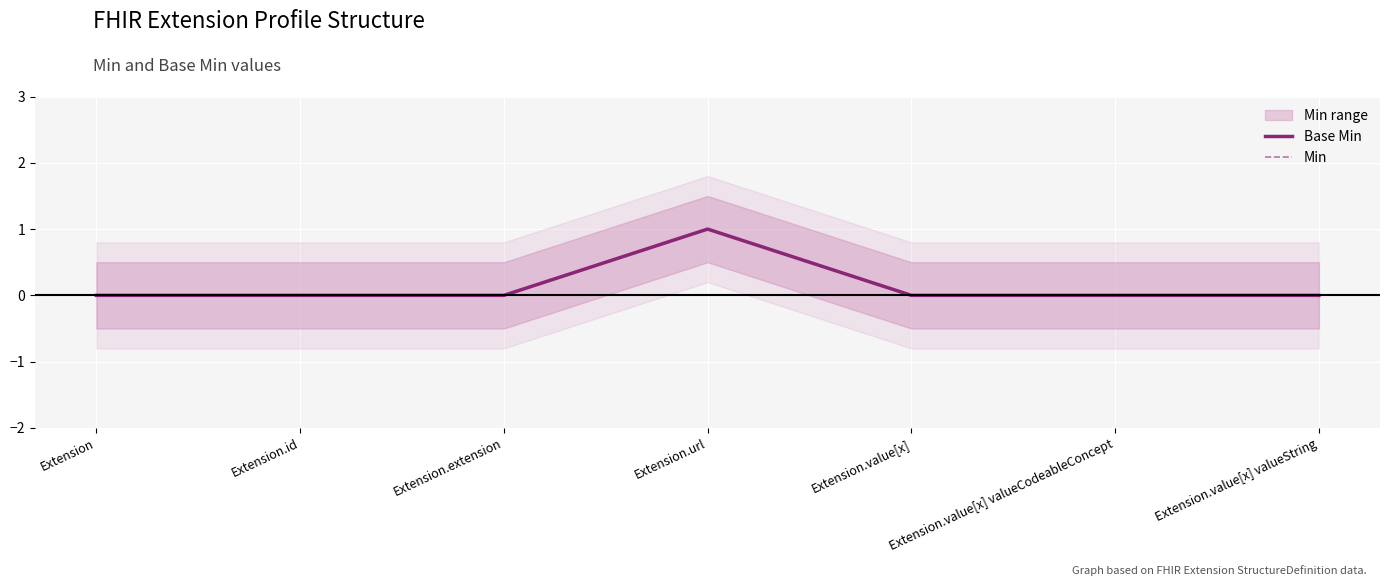

Reading left to right, extract all data points from this chart.

Base Min: Extension=0	Extension.id=0	Extension.extension=0	Extension.url=1	Extension.value[x]=0	Extension.value[x] valueCodeableConcept=0	Extension.value[x] valueString=0
Min: Extension=0	Extension.id=0	Extension.extension=0	Extension.url=1	Extension.value[x]=0	Extension.value[x] valueCodeableConcept=0	Extension.value[x] valueString=0